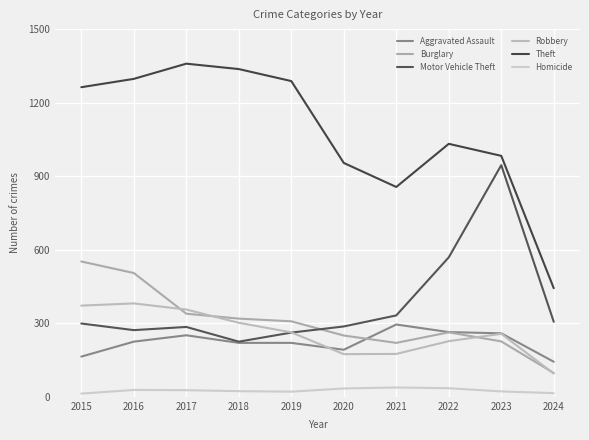

What is the total value across all series at 2020?

1891